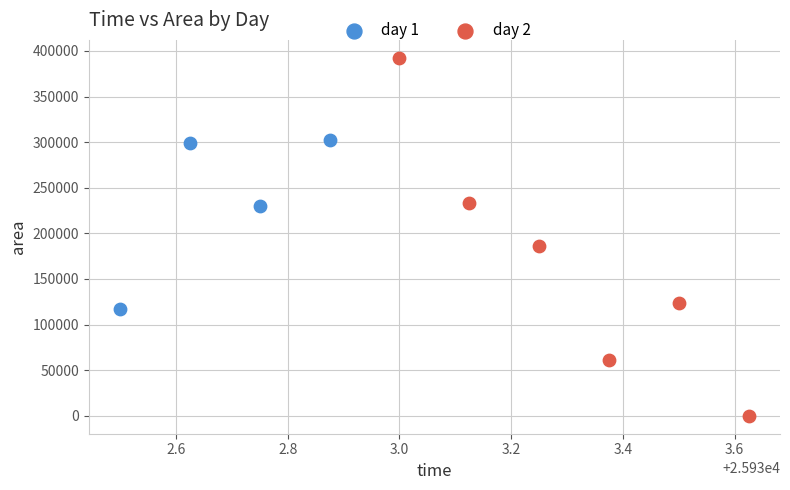

Which series contains the highest Y value?

day 2